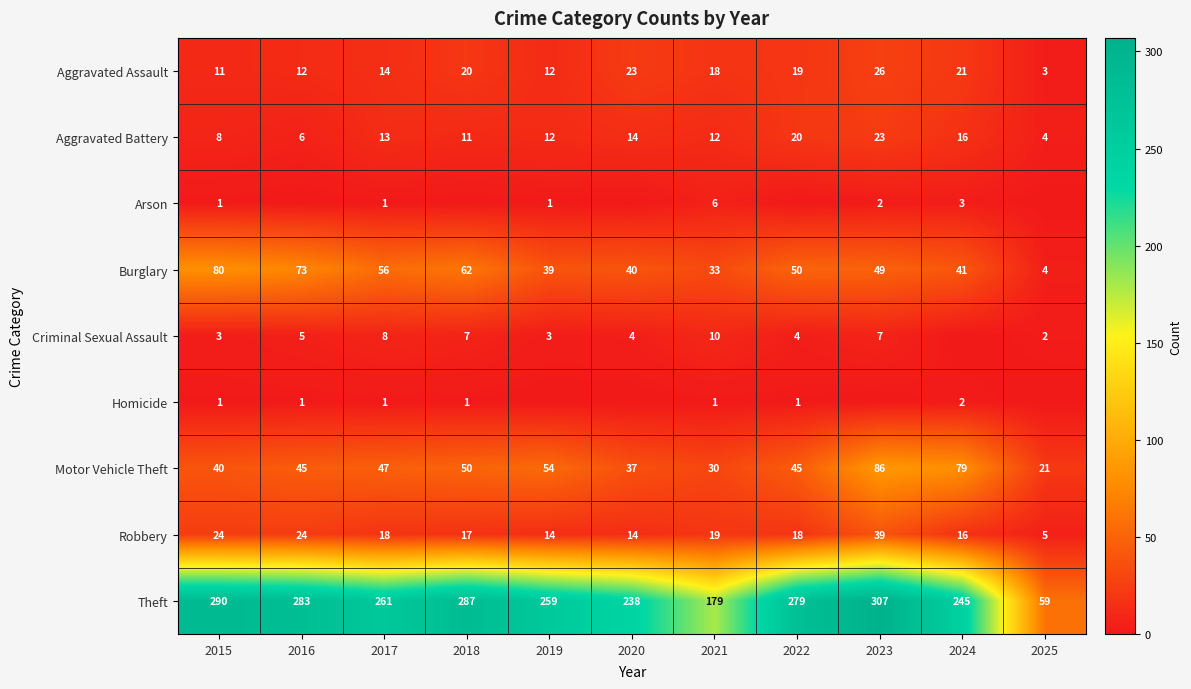

How many data points in Theft are less than 261?

5